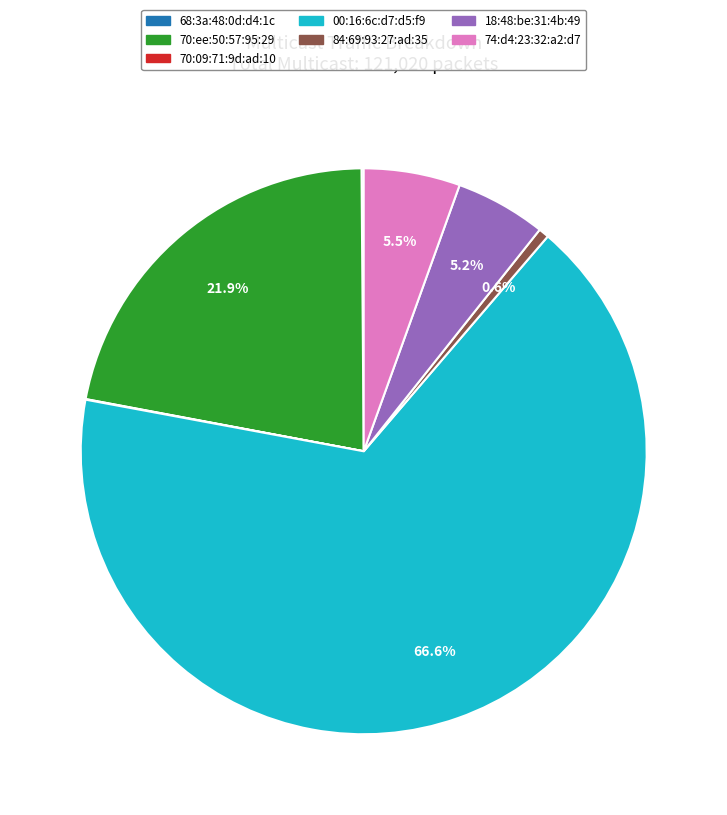

How much of the chart is everything except 18:48:be:31:4b:49?

94.8%